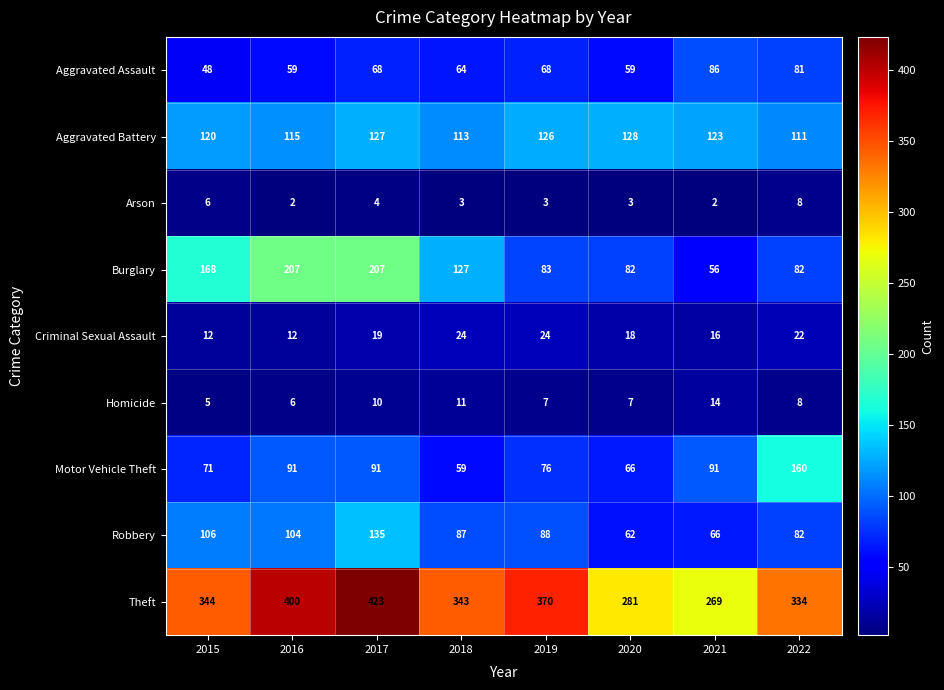

At how many categories does at least one series exceed 350?

3